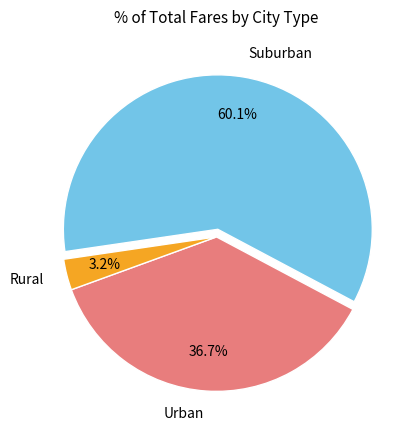

Rank the categories by value from highest to lowest.

Suburban, Urban, Rural